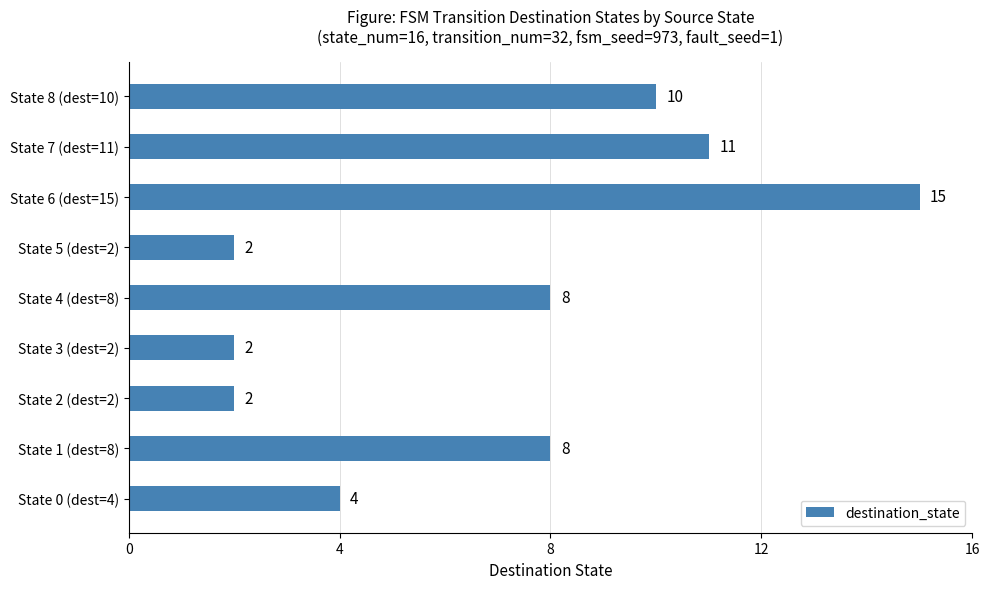

The chart shows a value of 11 at State 7 (dest=11). True or false?

True